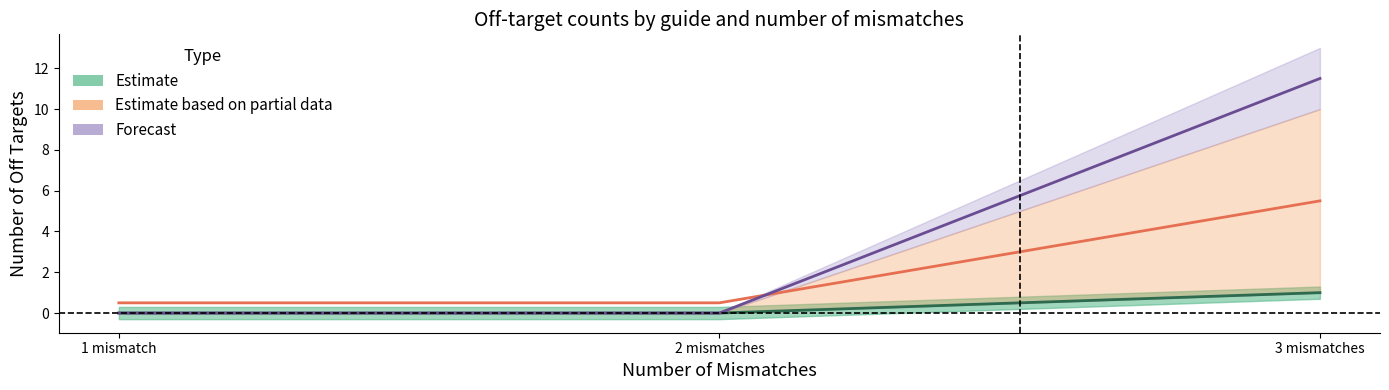

Where is Estimate based on partial data nearest to the value 3?

1 mismatch